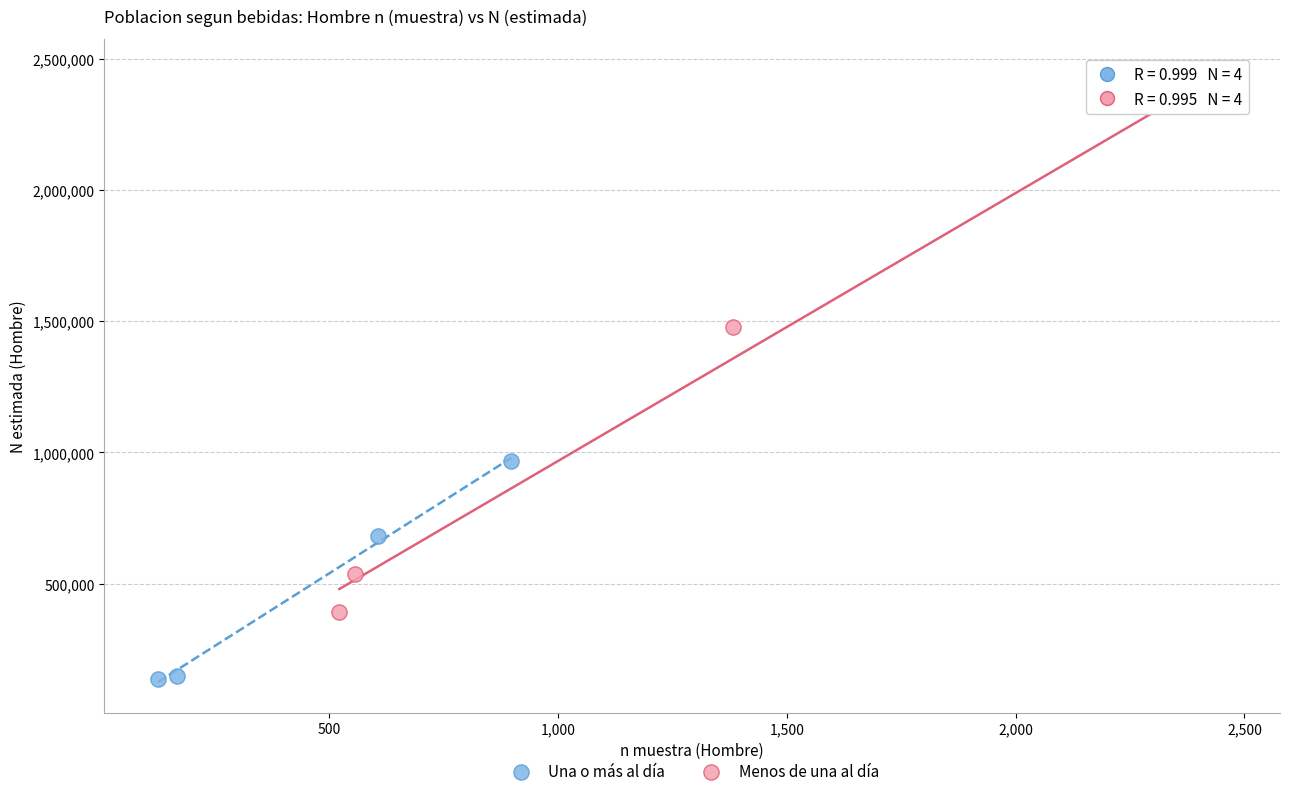

Which series reaches the maximum Y coordinate?

Menos de una al día